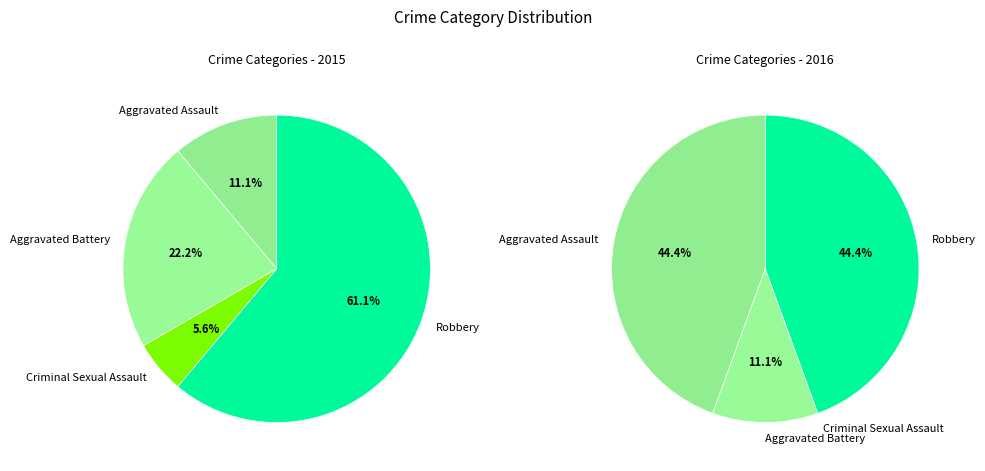

How many slices are in this pie chart?

4